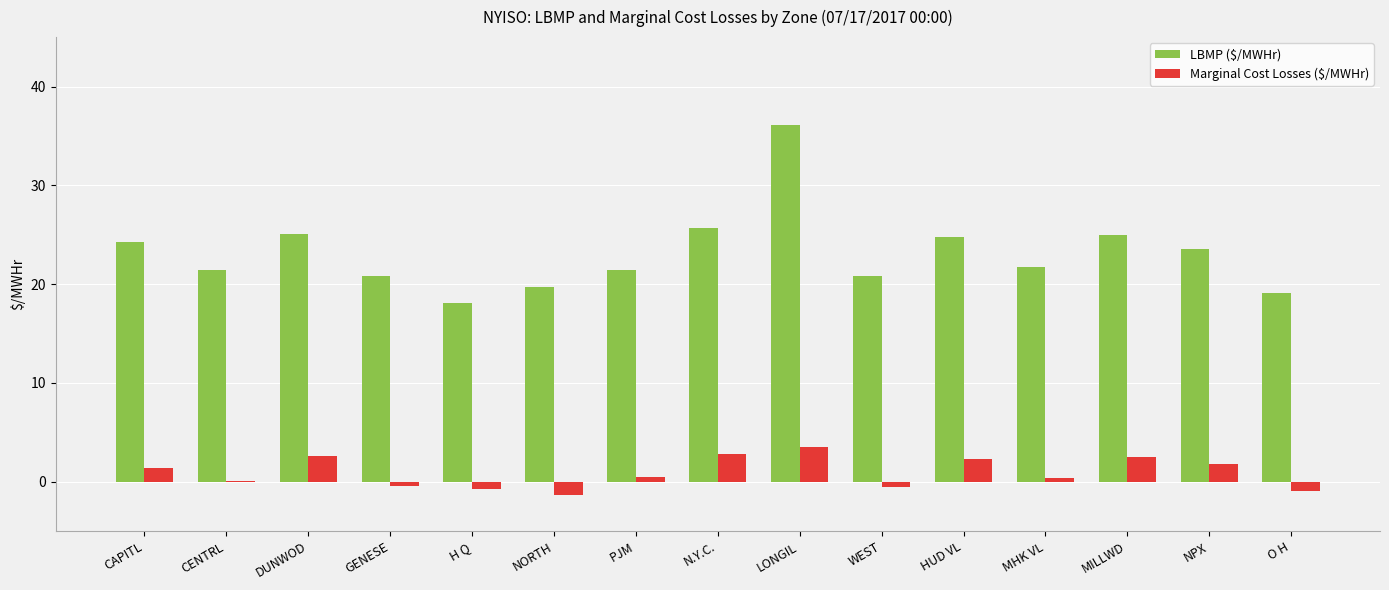

Is the value of Marginal Cost Losses ($/MWHr) at PJM greater than the value of LBMP ($/MWHr) at H Q?

No